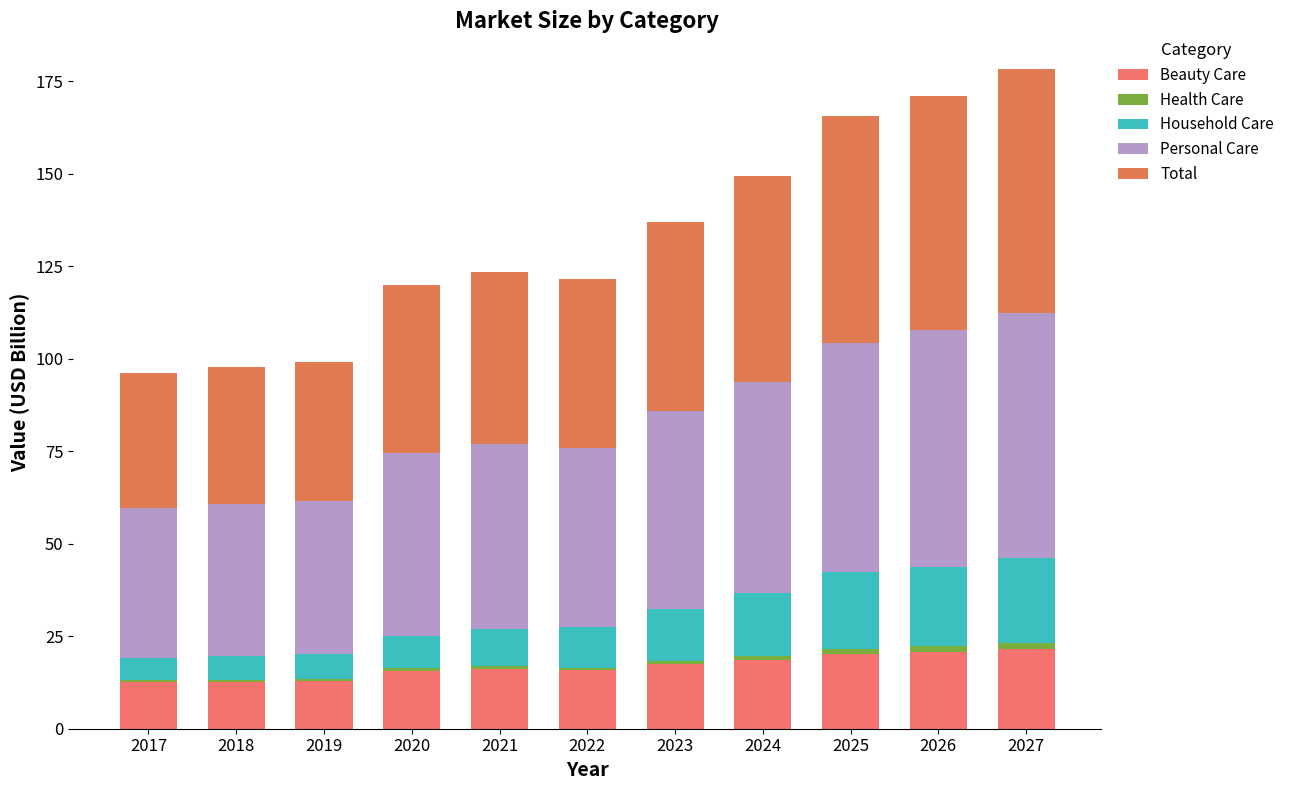

What is the sum of the Personal Care values at 2024 and 2019?

98.4